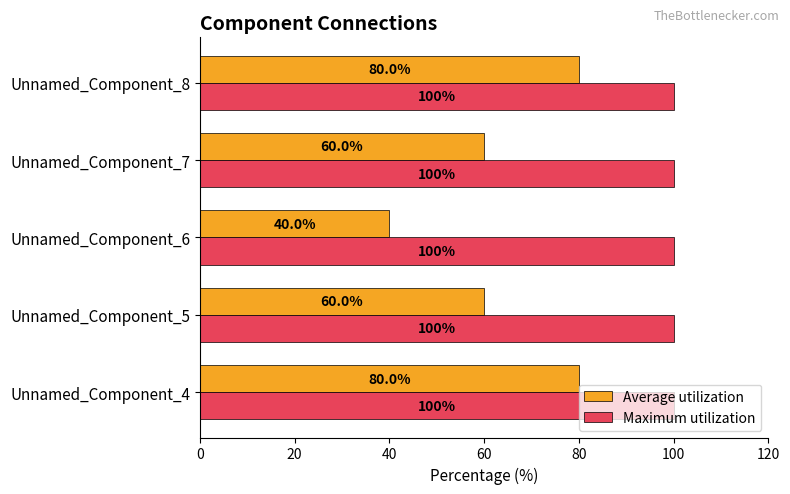

Rank the series by their maximum value, from lowest to highest.

Average utilization, Maximum utilization